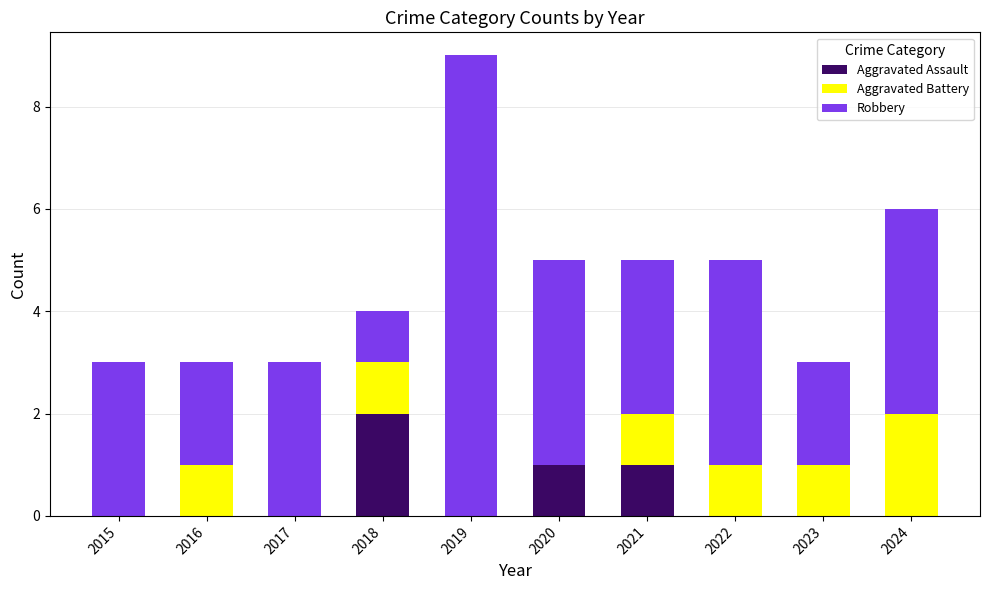

True or false: Aggravated Assault has a value of 1 at 2015.

False